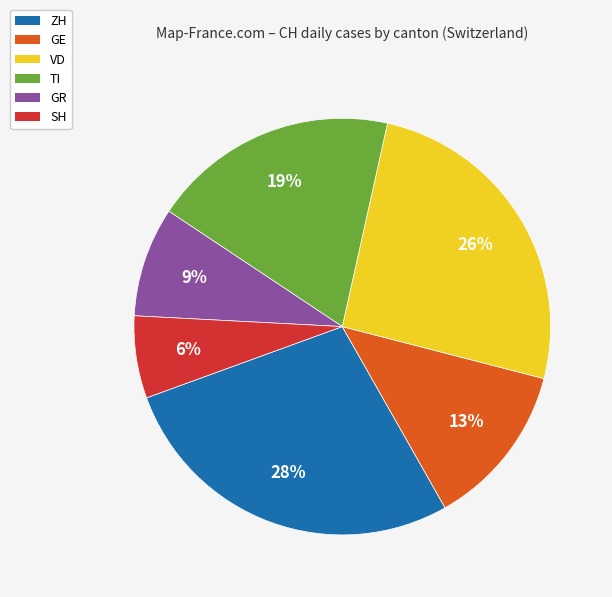

Between GR and TI, which is larger?

TI